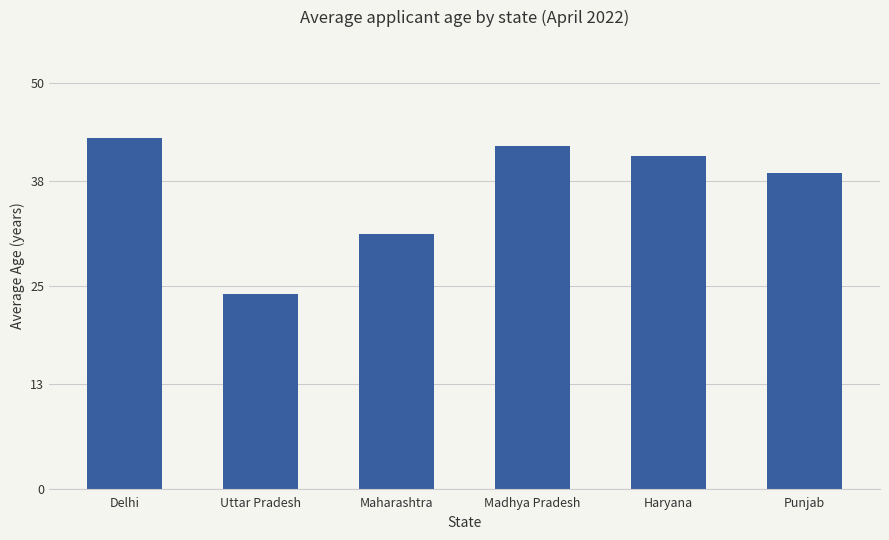

What is the approximate value at Maharashtra?

31.4